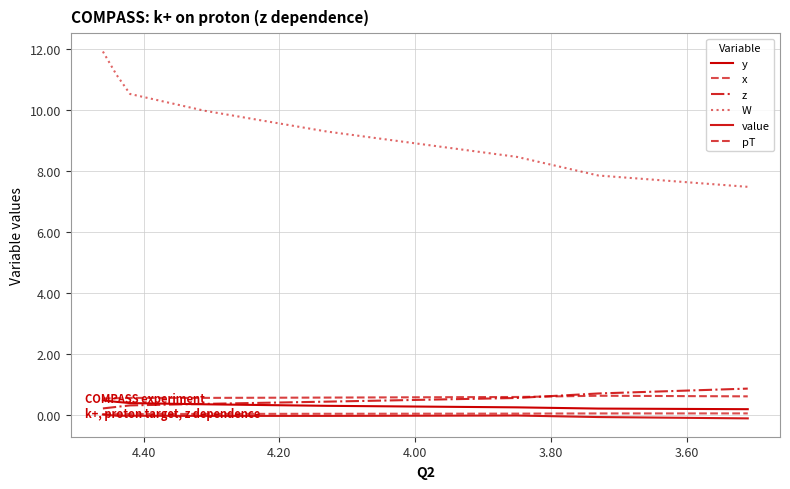

Which series has the largest total across all categories?

W